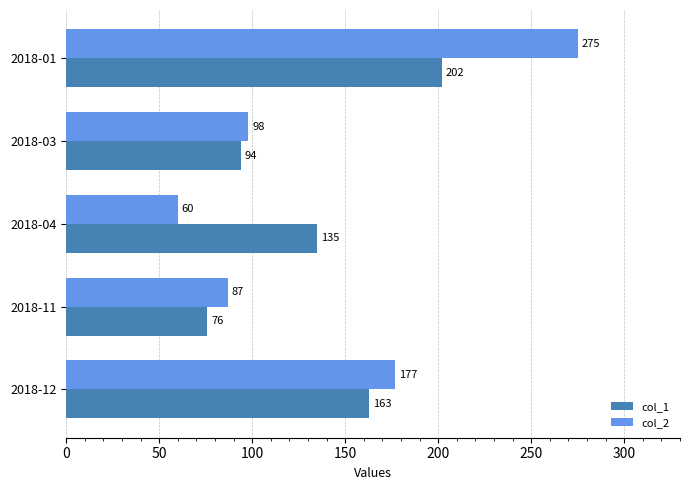

What is the sum of the col_2 values at 2018-03 and 2018-11?

185